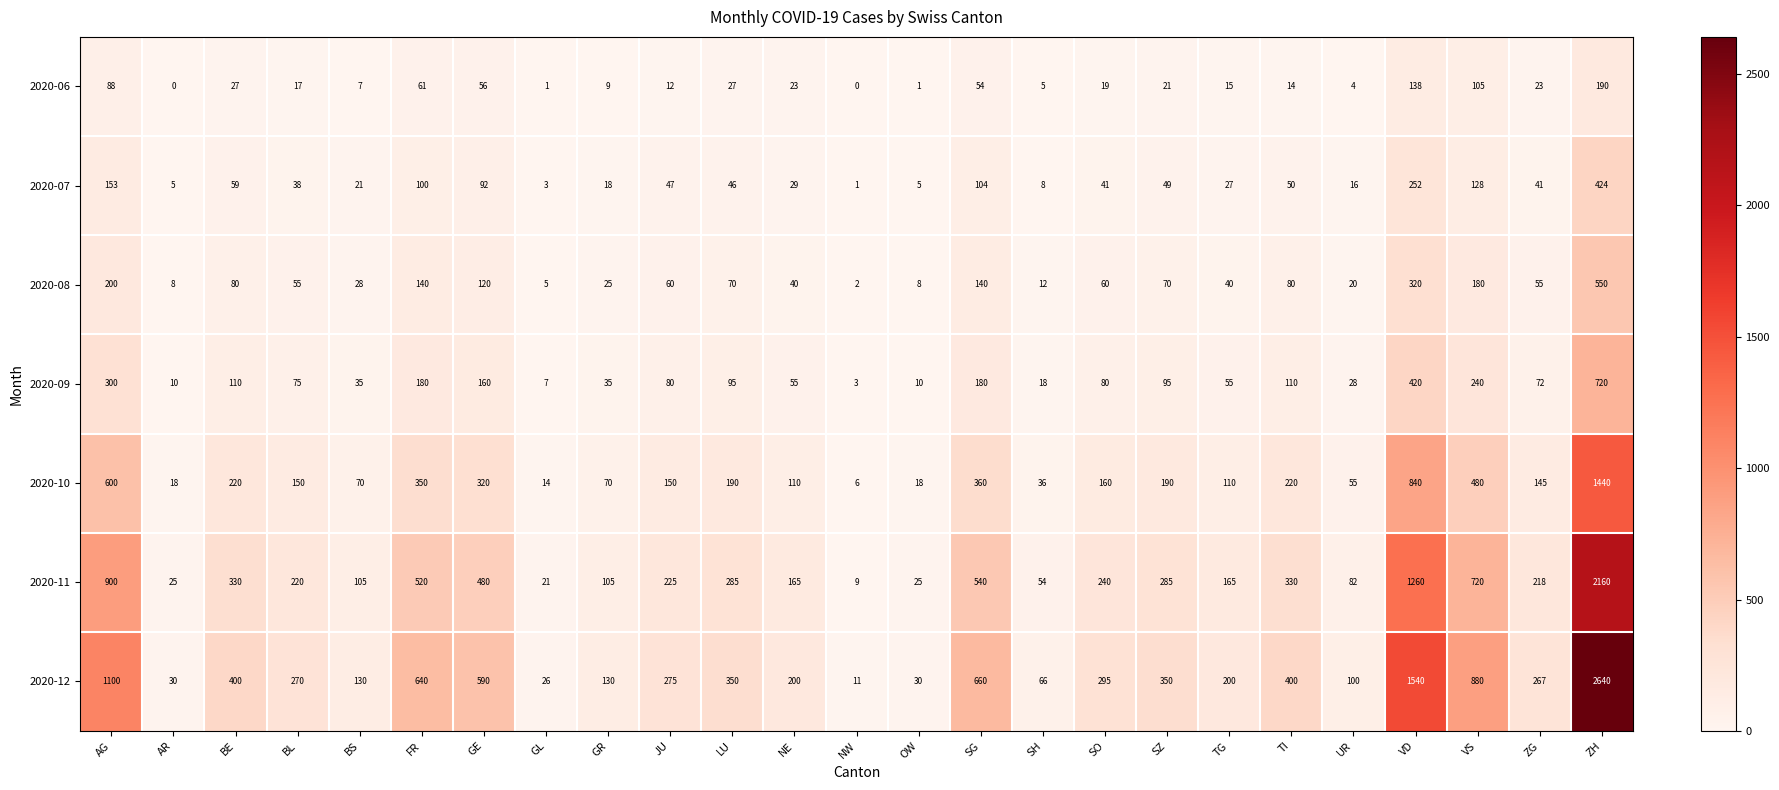

What is the spread (max minus min) of values at LU?

323